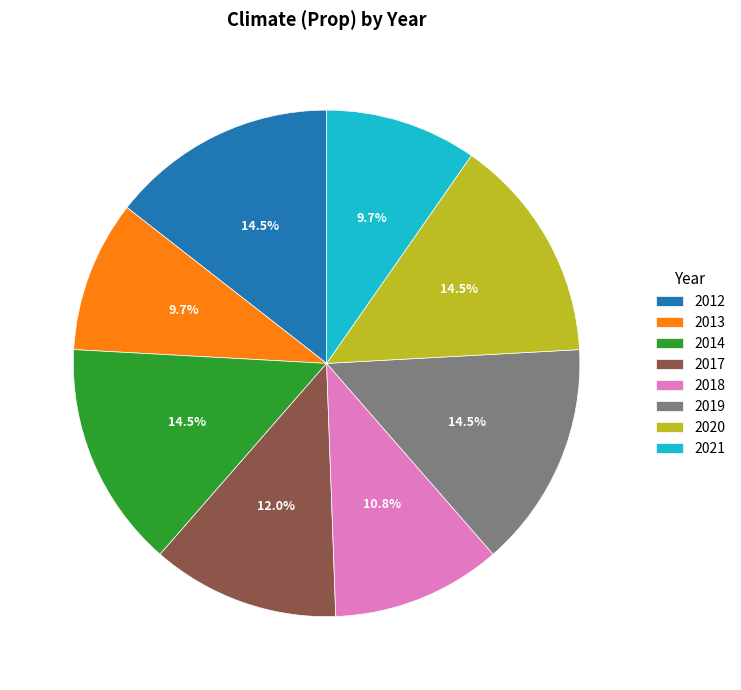

Combined, what portion of the pie is 2017 and 2014?

26.4%